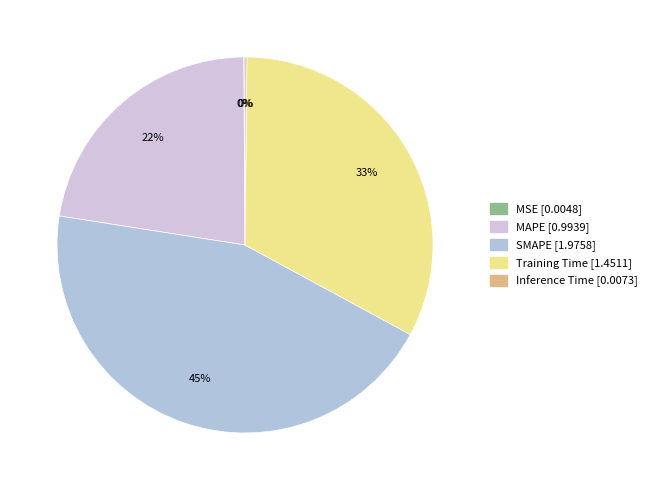

How many slices are in this pie chart?

5